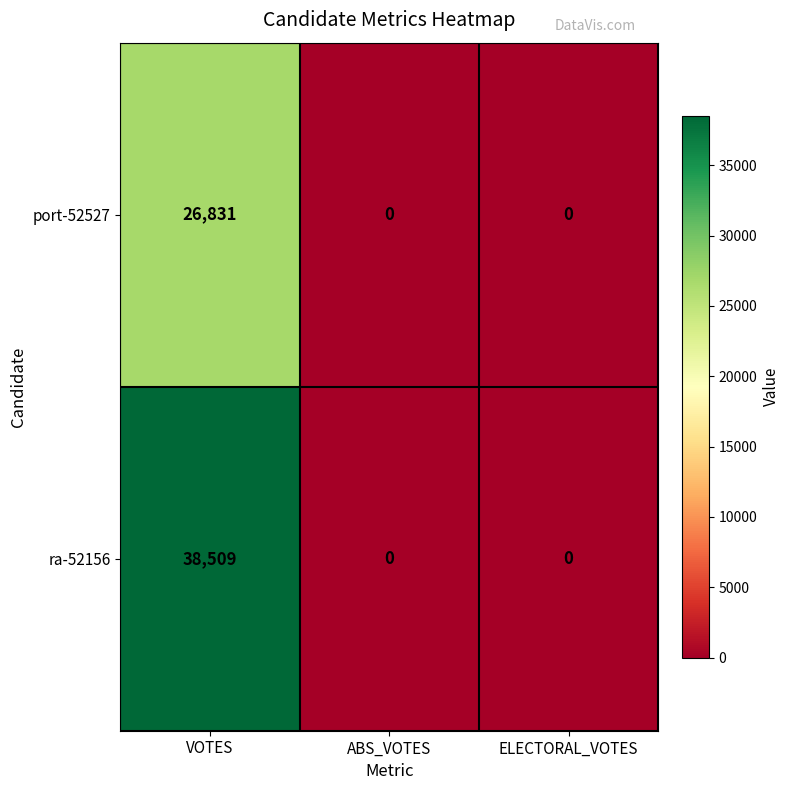

What is the difference between the maximum and minimum values in the port-52527 series?

26831